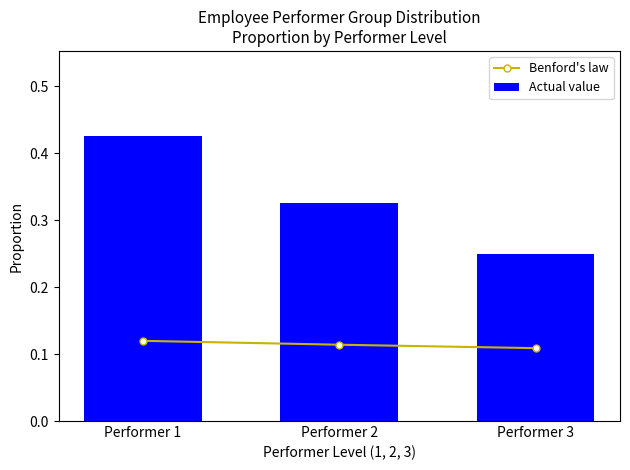

What is the sum of the Actual value values at Performer 1 and Performer 2?

0.8